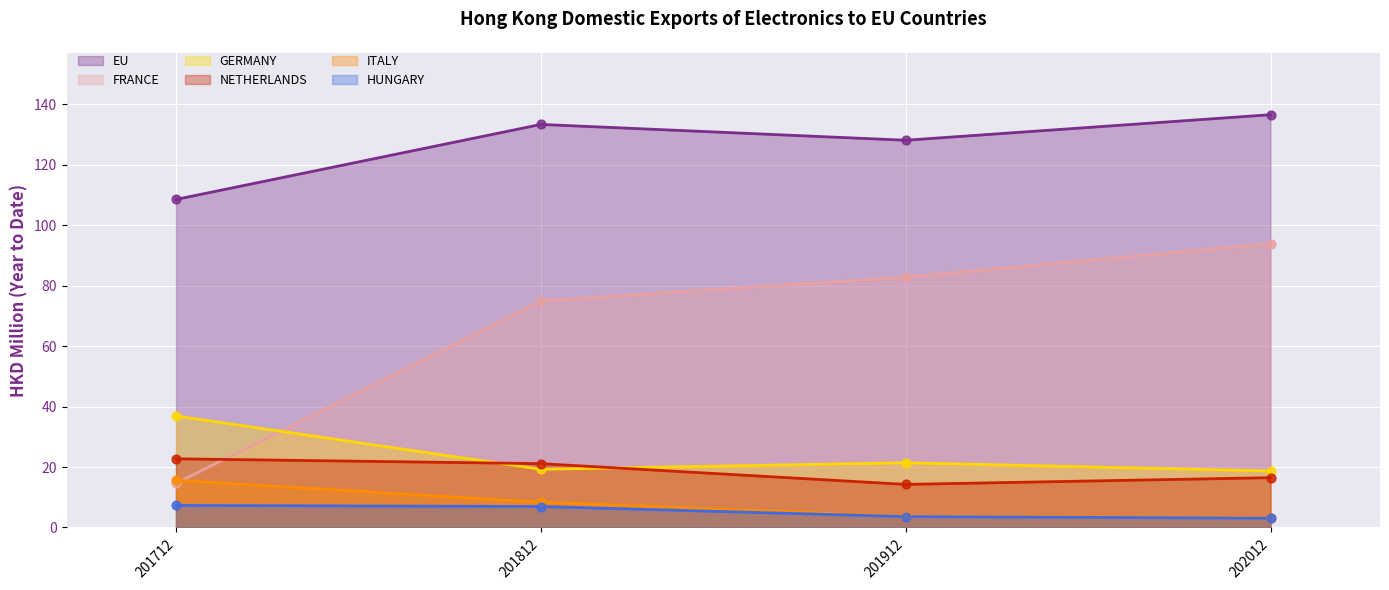

Which series has the largest total across all categories?

EU